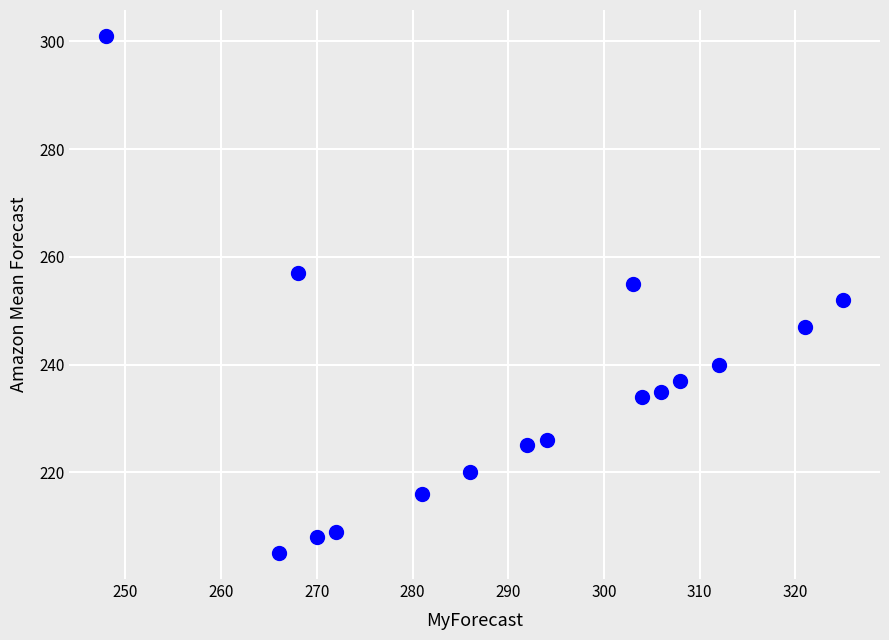

What is the range of Y values (max minus min)?

96